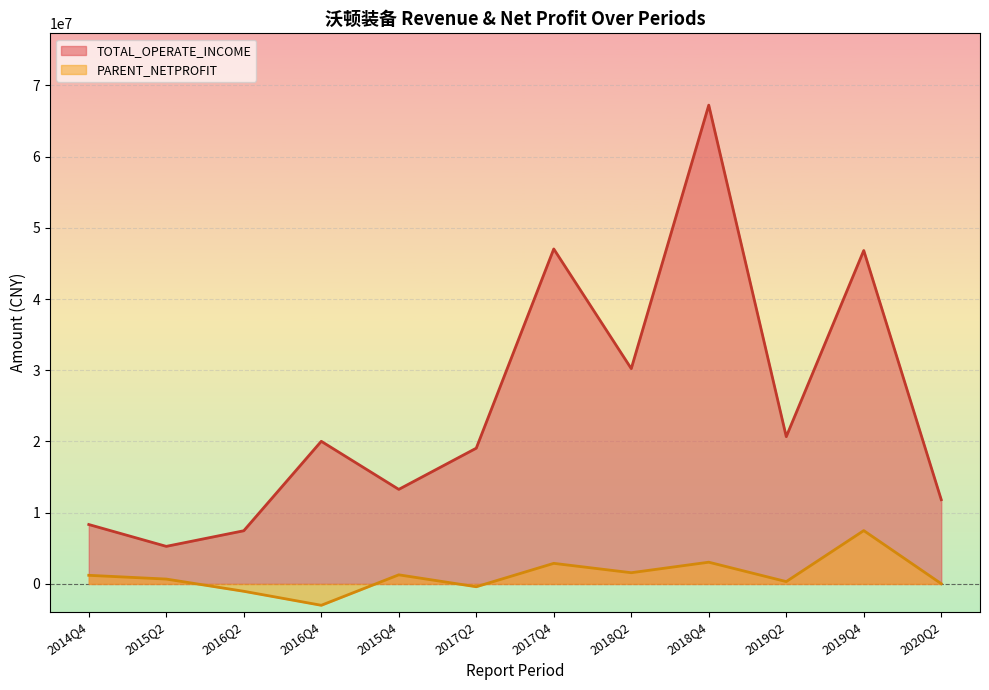

What is the difference between the highest and lowest values at 2015Q2?

4592000.5